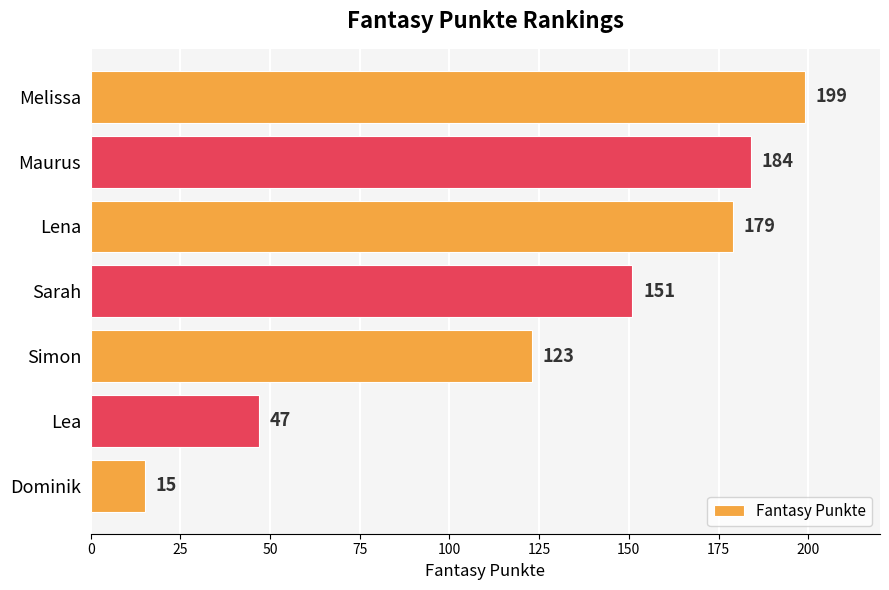

What is the minimum value shown in the chart?

15